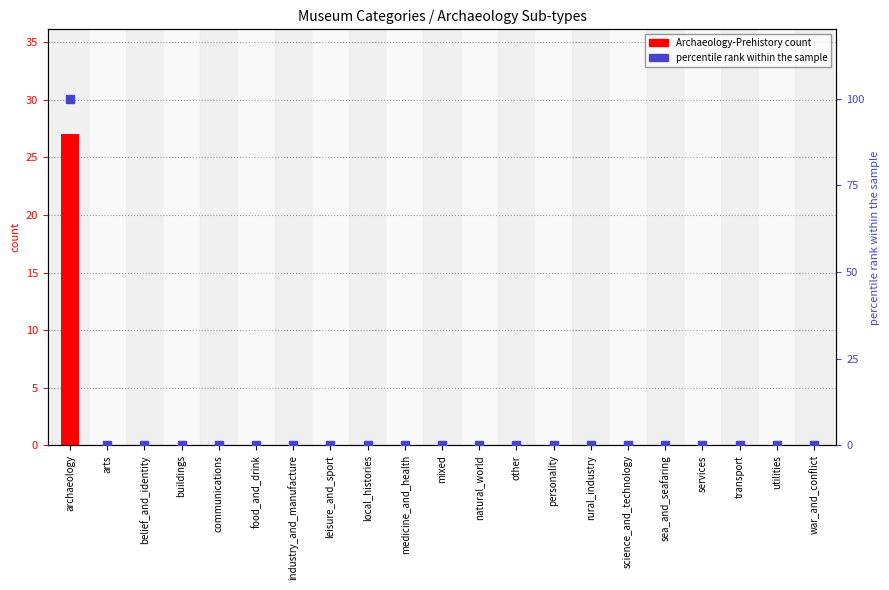

At how many categories does at least one series exceed 70?

1